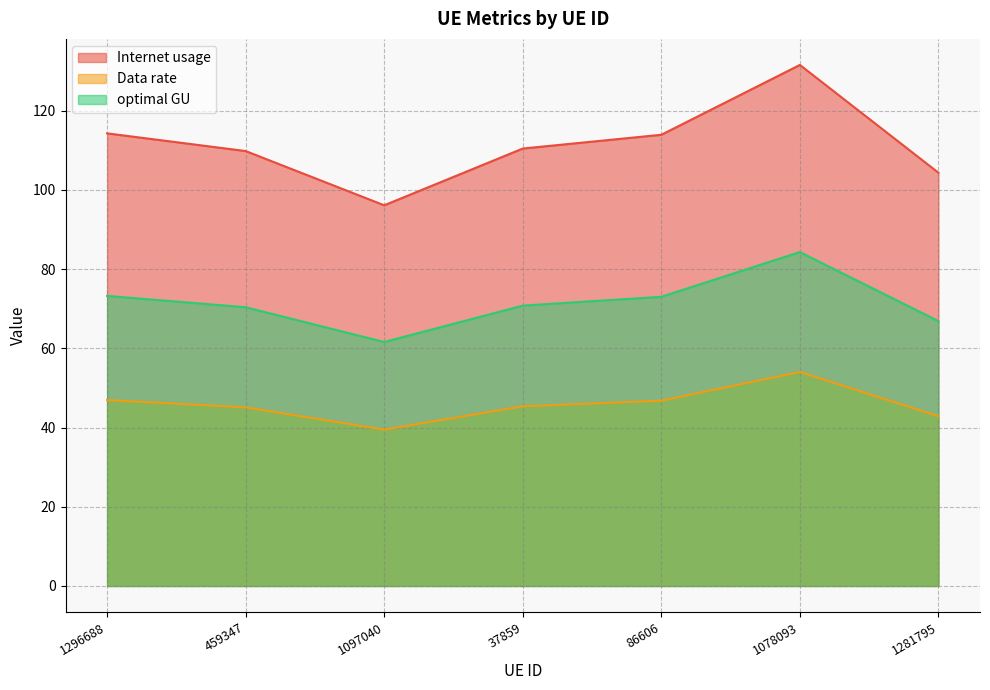

Between 1281795 and 459347, which is larger?

459347